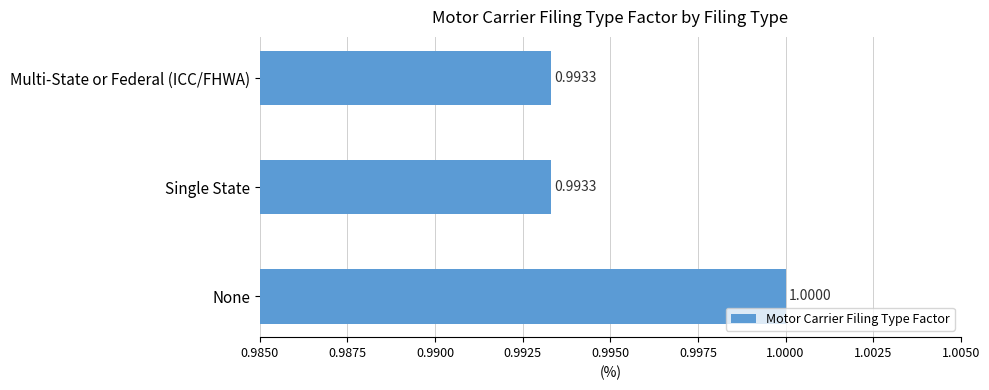

What is the sum of the values at Single State and None?

2.0